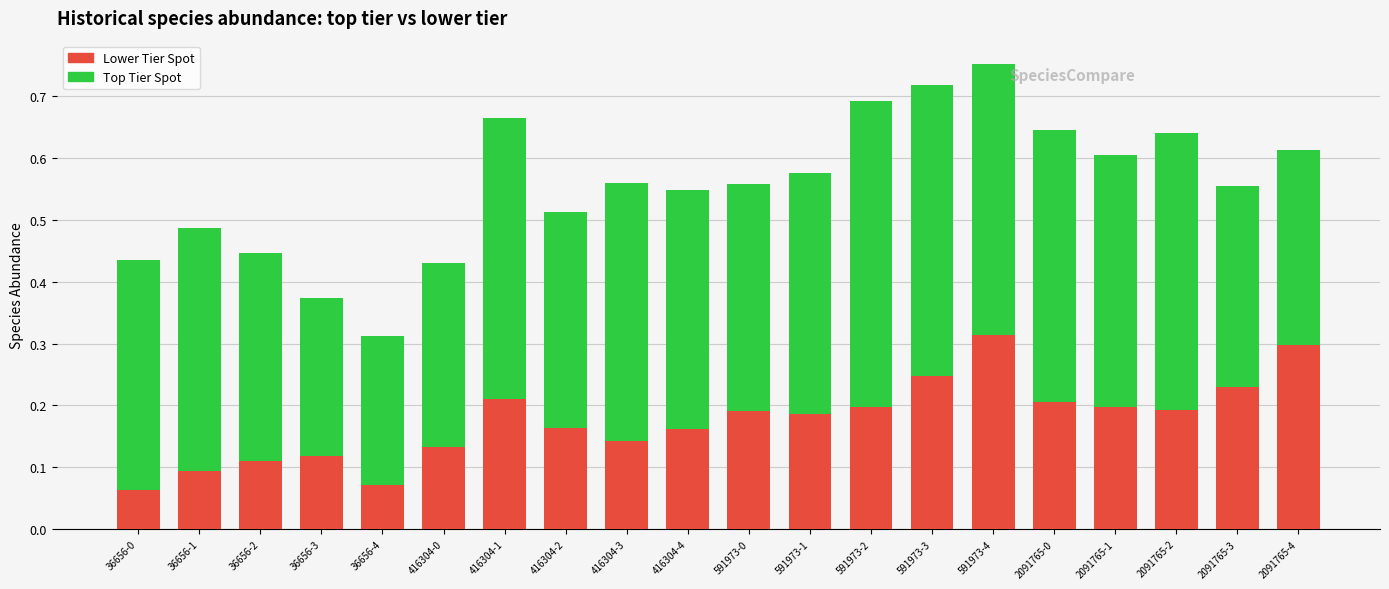

At which category is the sum across all series the highest?

591973-4